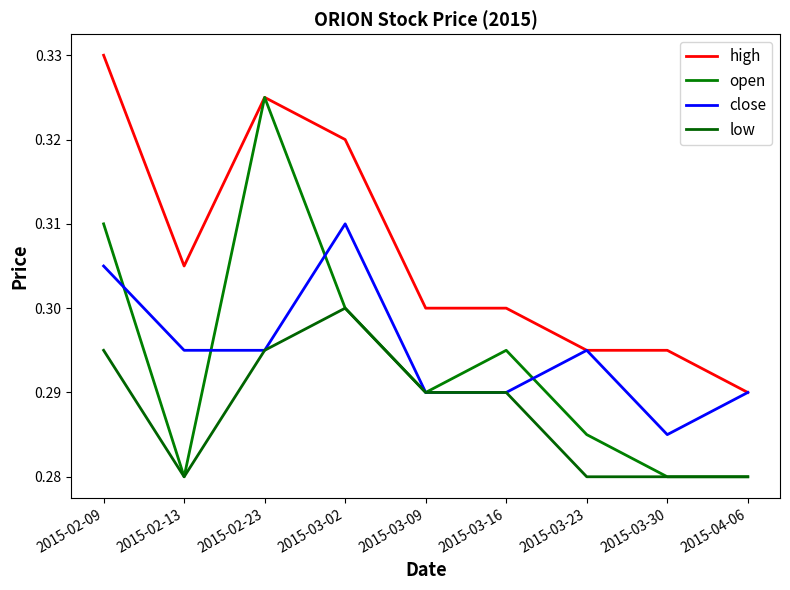

Reading left to right, list all the values displayed in this chart.

high: 2015-02-09=0.3	2015-02-13=0.3	2015-02-23=0.3	2015-03-02=0.3	2015-03-09=0.3	2015-03-16=0.3	2015-03-23=0.3	2015-03-30=0.3	2015-04-06=0.3
open: 2015-02-09=0.3	2015-02-13=0.3	2015-02-23=0.3	2015-03-02=0.3	2015-03-09=0.3	2015-03-16=0.3	2015-03-23=0.3	2015-03-30=0.3	2015-04-06=0.3
close: 2015-02-09=0.3	2015-02-13=0.3	2015-02-23=0.3	2015-03-02=0.3	2015-03-09=0.3	2015-03-16=0.3	2015-03-23=0.3	2015-03-30=0.3	2015-04-06=0.3
low: 2015-02-09=0.3	2015-02-13=0.3	2015-02-23=0.3	2015-03-02=0.3	2015-03-09=0.3	2015-03-16=0.3	2015-03-23=0.3	2015-03-30=0.3	2015-04-06=0.3